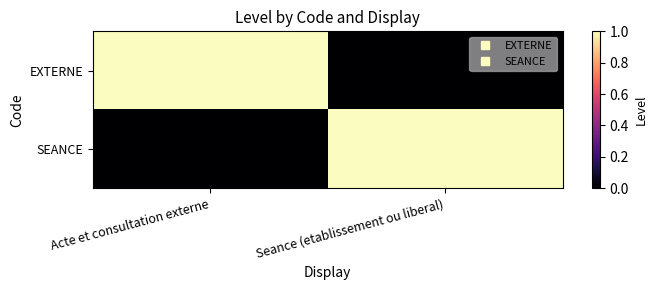

Which series has the widest spread of values?

EXTERNE